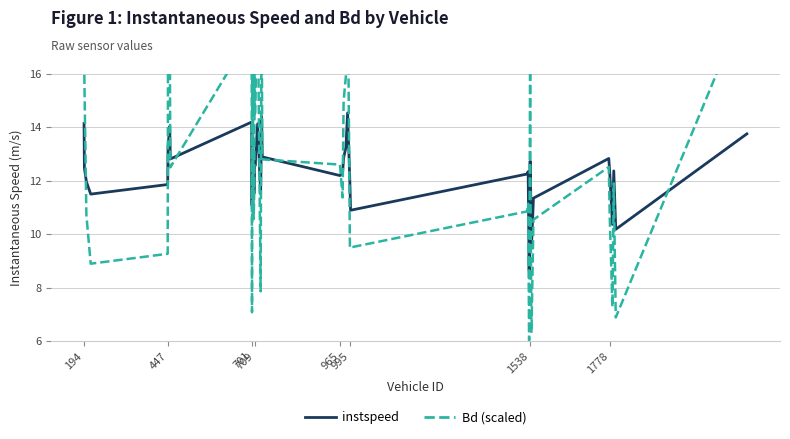

What is the highest value of the instspeed series?

14.5